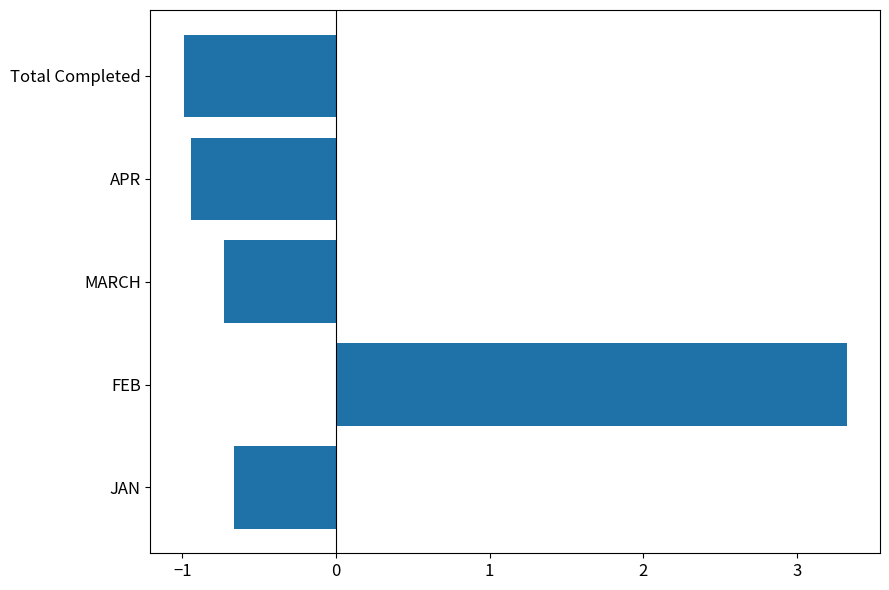

What is the greatest value displayed?

3.3